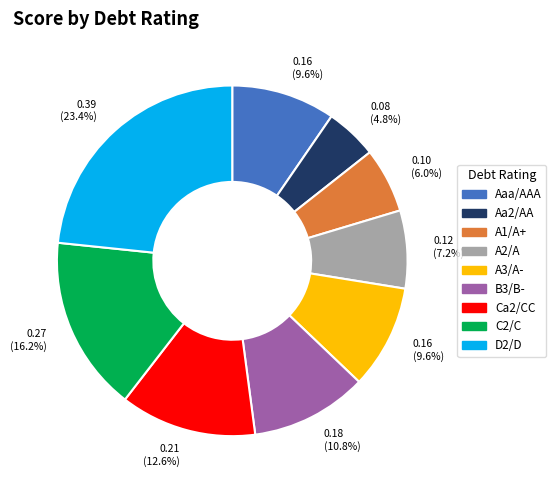

Does any single category account for the majority?

No